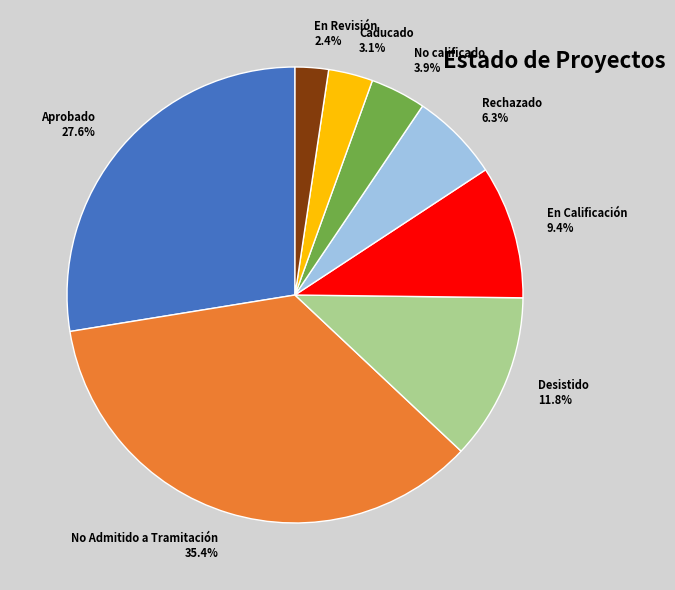

Combined, do En Calificación and Caducado account for over 50%?

No